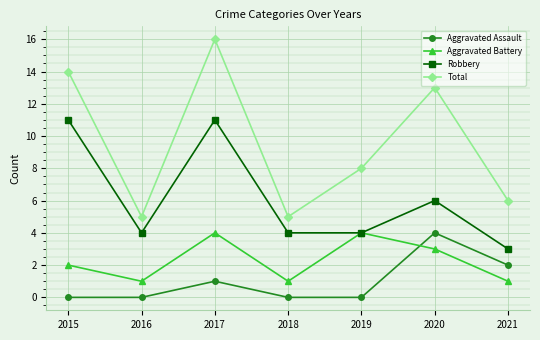

Reading right to left, transcribe all the data shown in this chart.

Aggravated Assault: 2021=2	2020=4	2019=0	2018=0	2017=1	2016=0	2015=0
Aggravated Battery: 2021=1	2020=3	2019=4	2018=1	2017=4	2016=1	2015=2
Robbery: 2021=3	2020=6	2019=4	2018=4	2017=11	2016=4	2015=11
Total: 2021=6	2020=13	2019=8	2018=5	2017=16	2016=5	2015=14